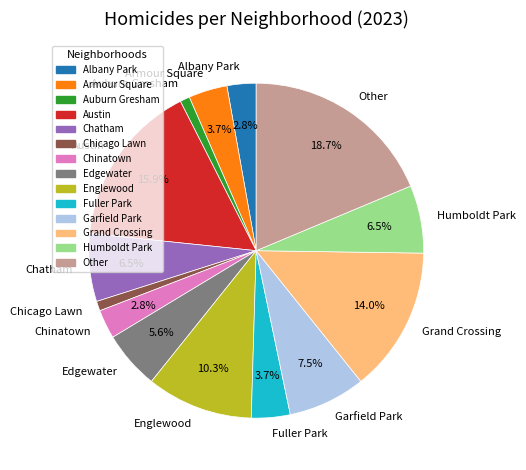

What percentage is the Grand Crossing slice, to the nearest percent?

14%